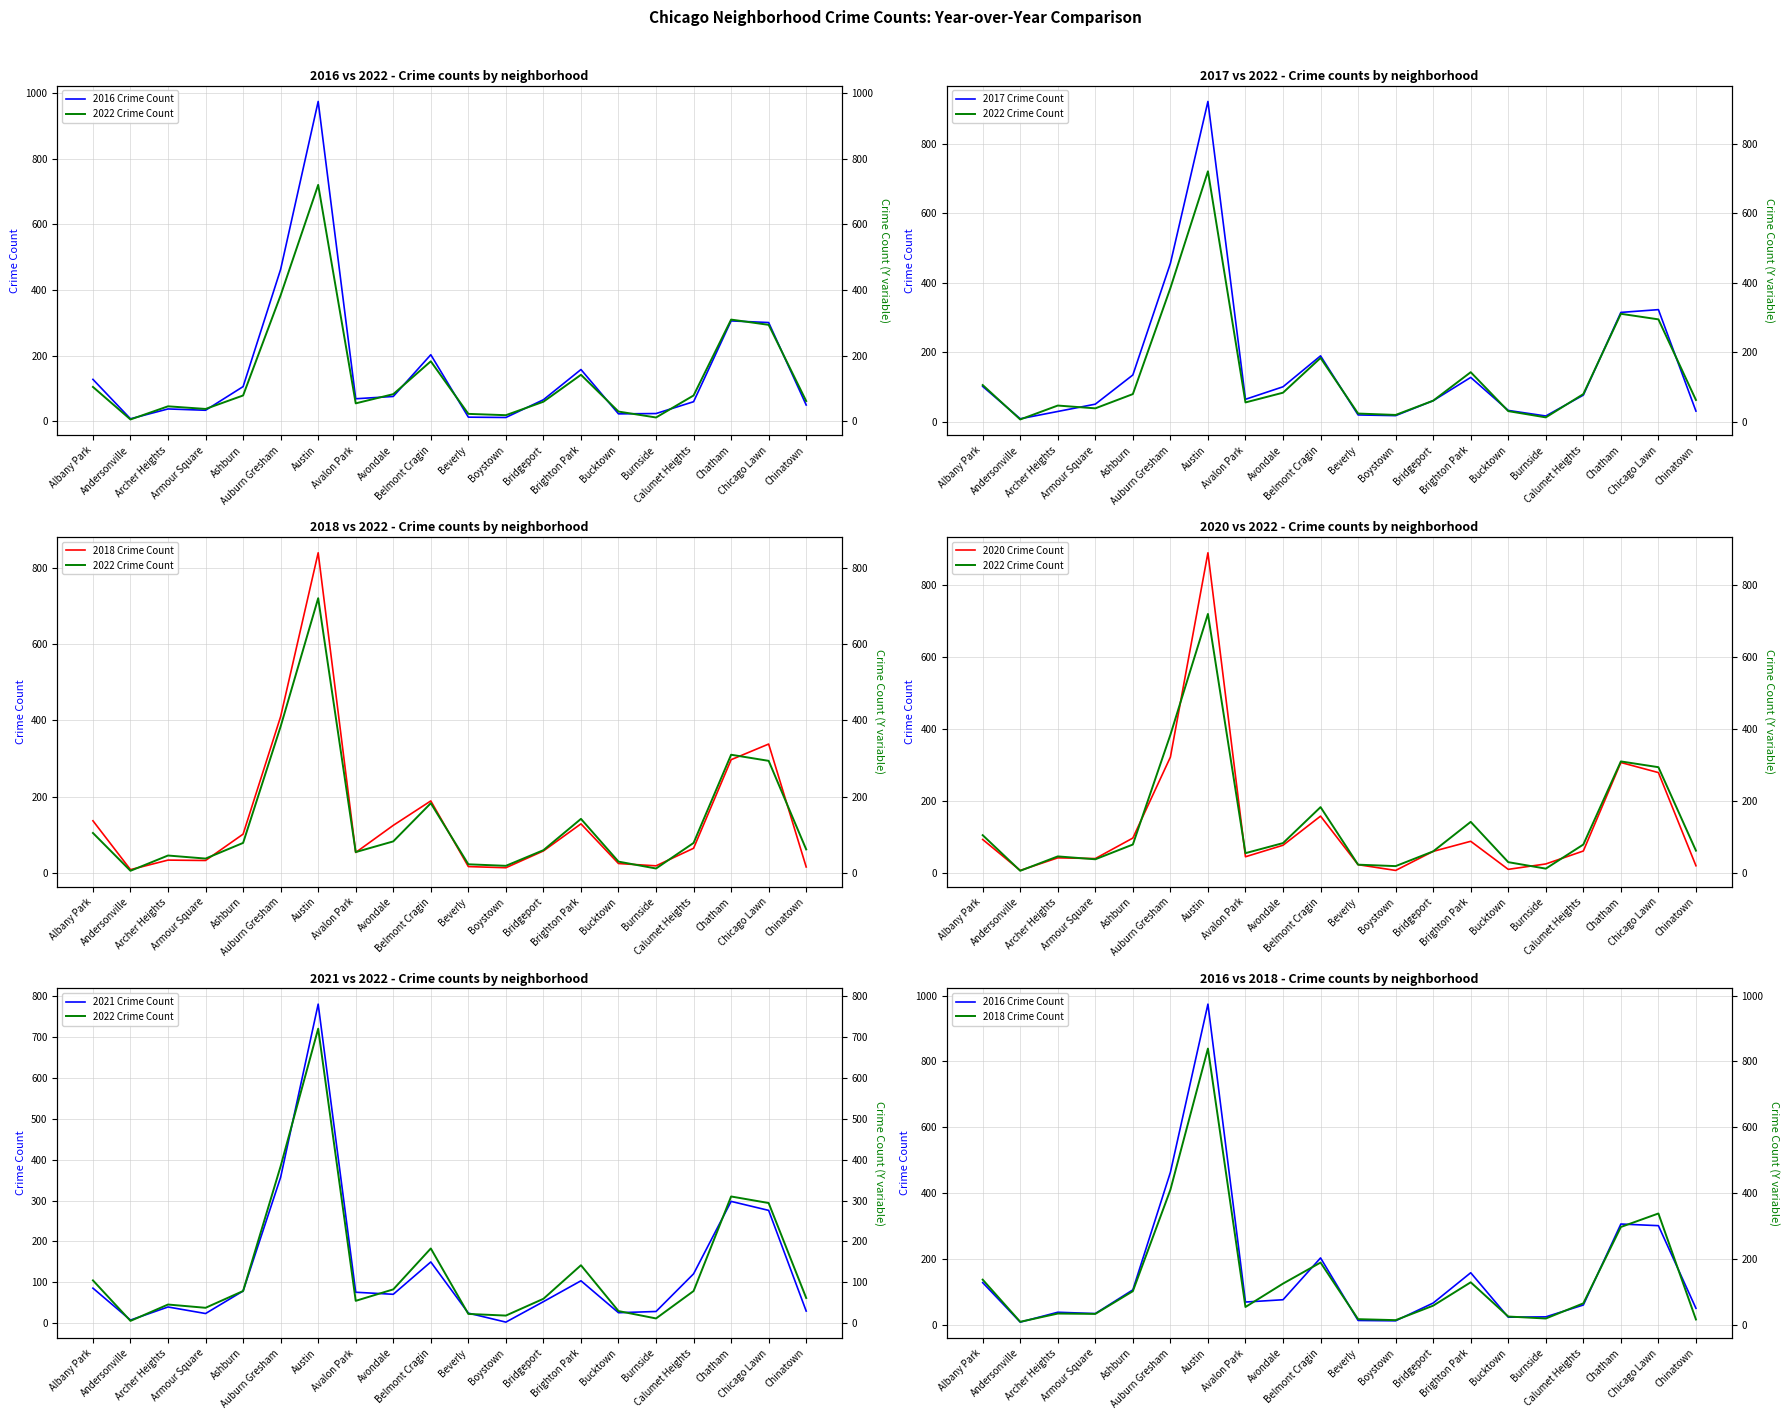

How many interior local valleys does the 2021 Crime Count series have?

5